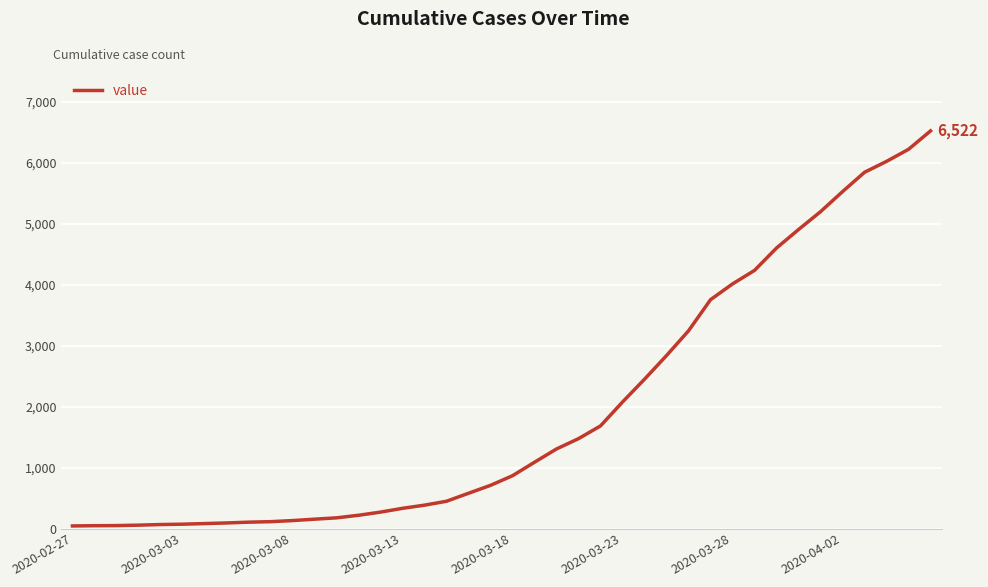

What is the difference between the maximum and minimum values?

6480